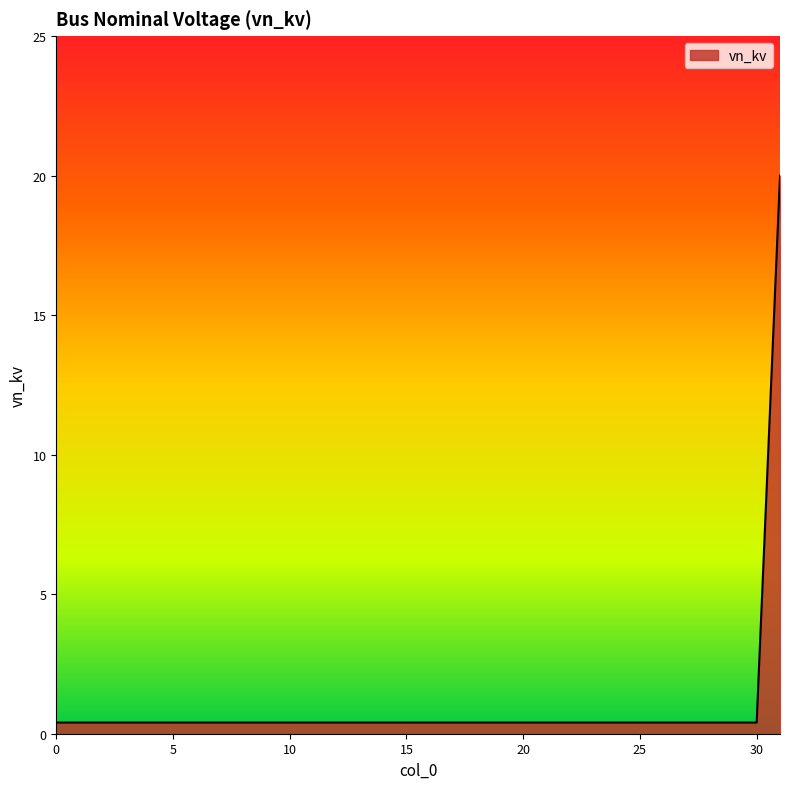

What is the greatest value displayed?

20.0